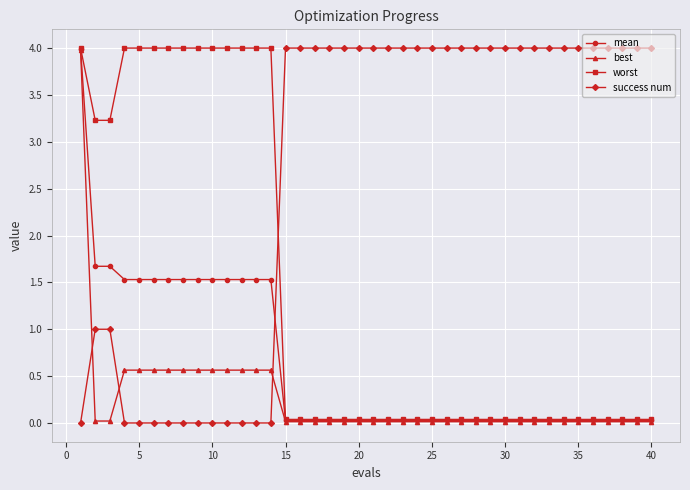

Which series has the largest total across all categories?

success num